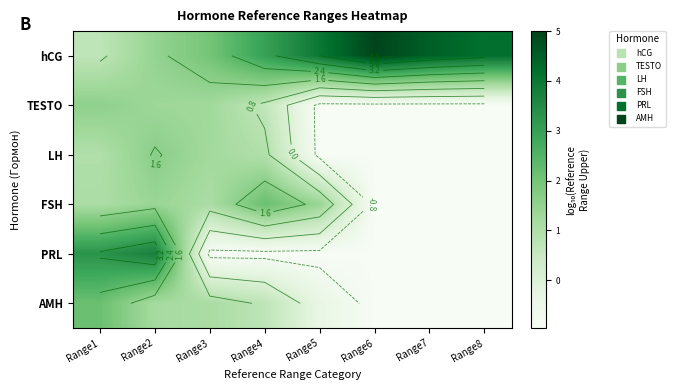

Where does the hCG series first go above 4?

Range5